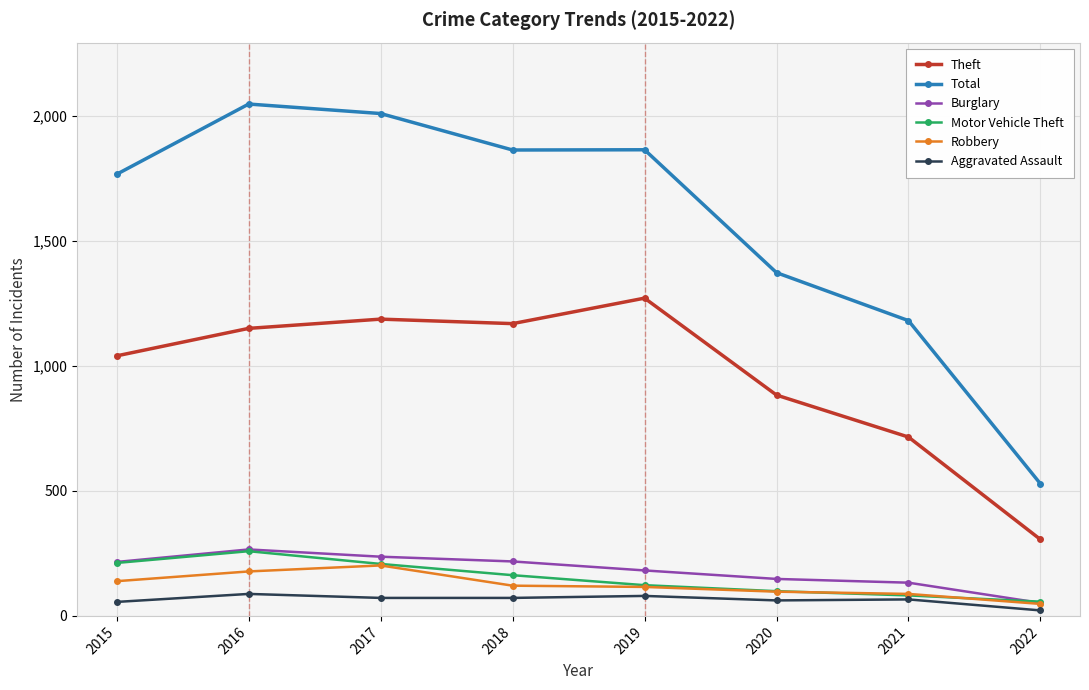

What is the spread (max minus min) of values at 2021?

1116